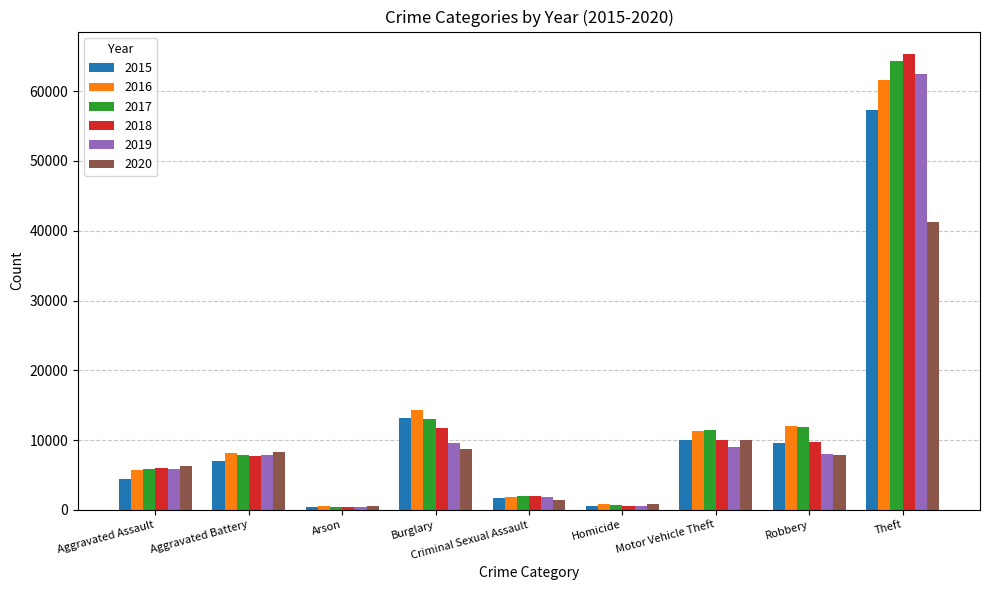

Which category has the highest value across all series?

Theft